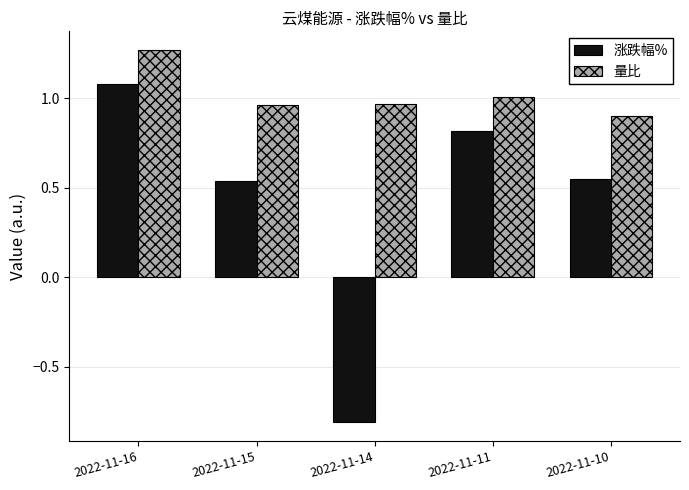

What is the difference between the second highest and minimum values in the 涨跌幅% series?

1.6